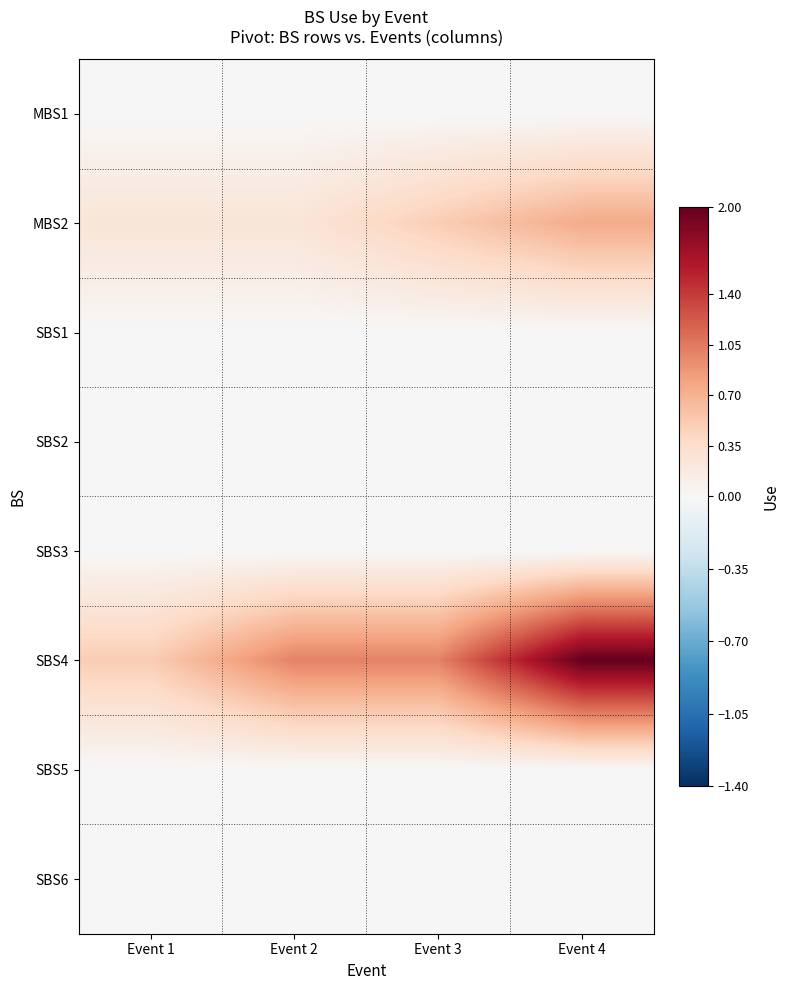

Which series has the widest spread of values?

SBS4